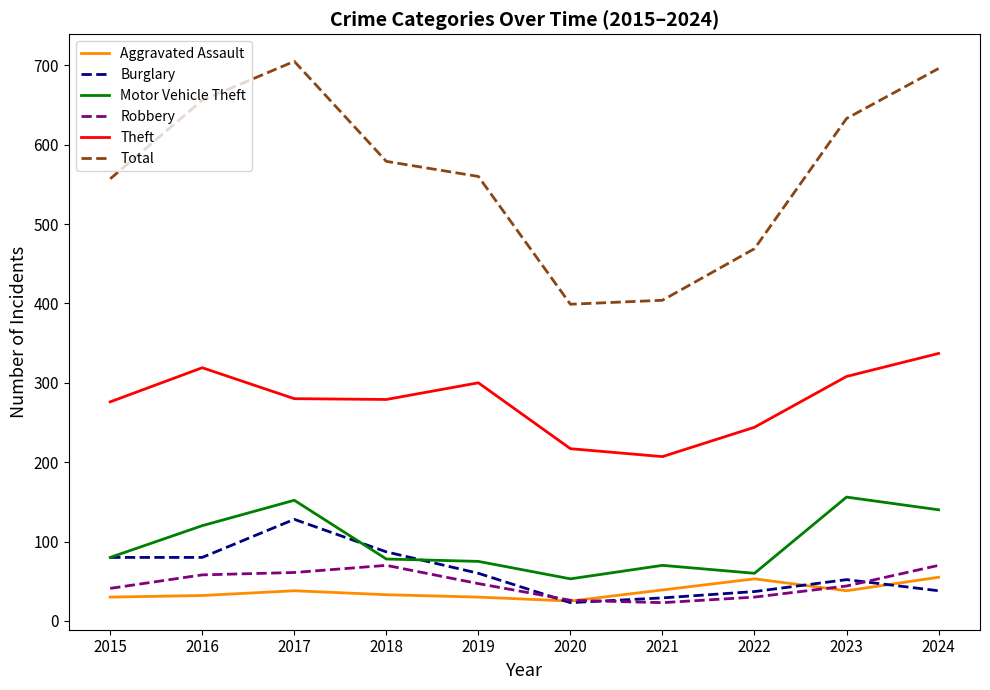

Does the chart have visible grid lines?

No